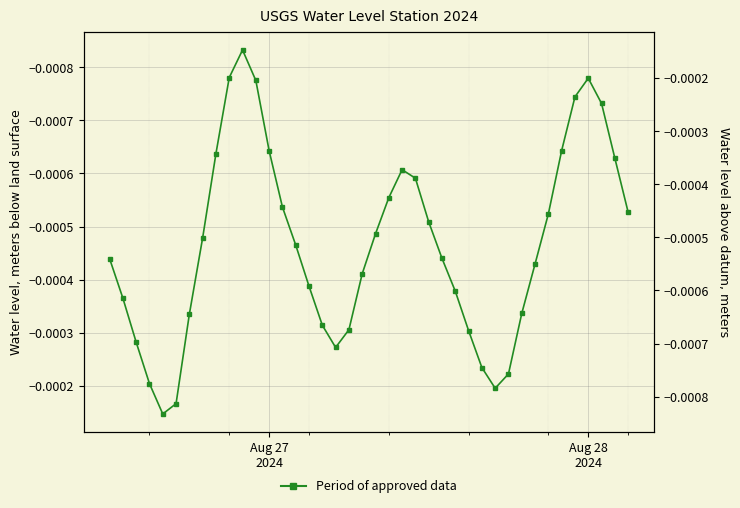

How many lines are shown in the chart?

1